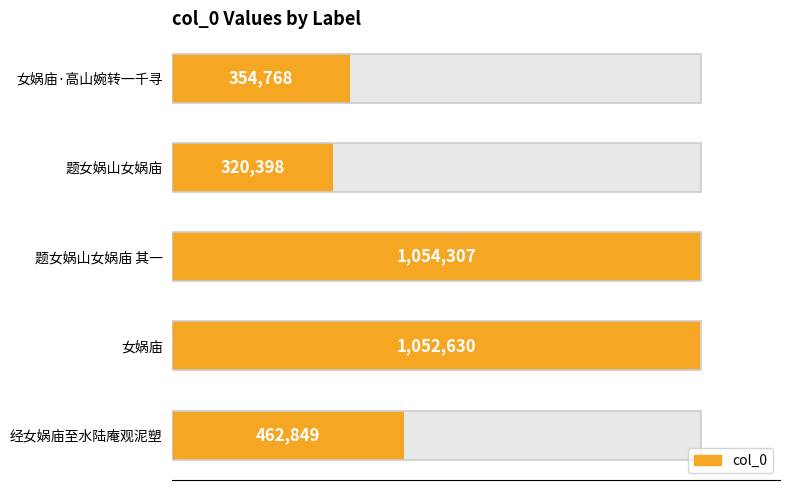

Does the chart contain stacked bars?

No